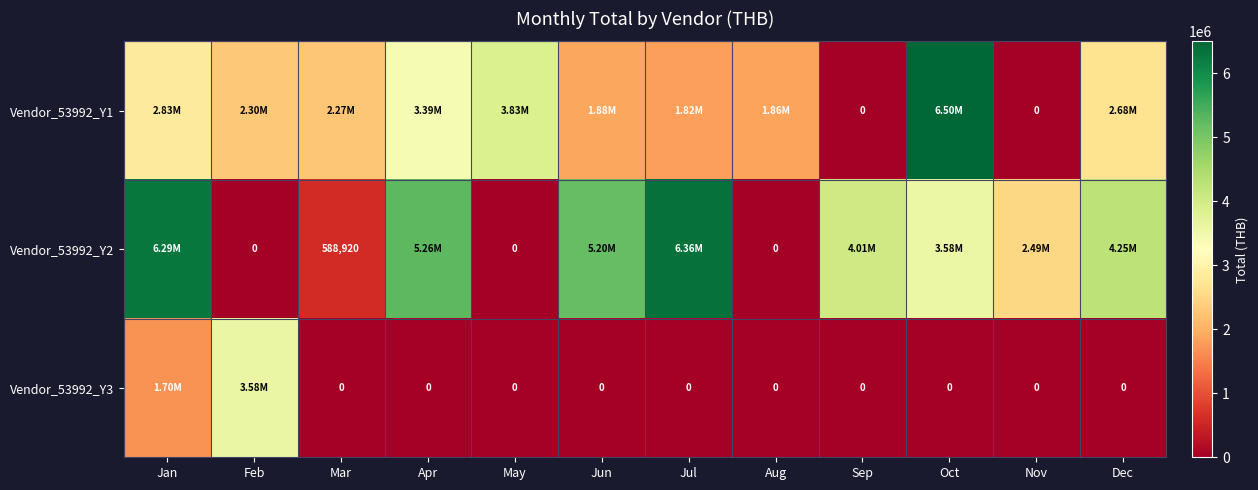

How many distinct data groups are displayed?

3